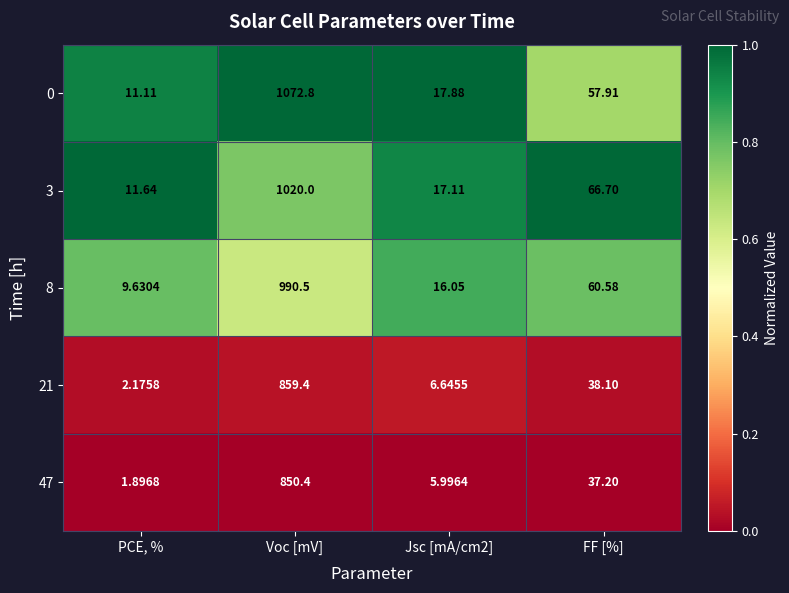

Which category has the highest value in the 8 series?

Voc [mV]